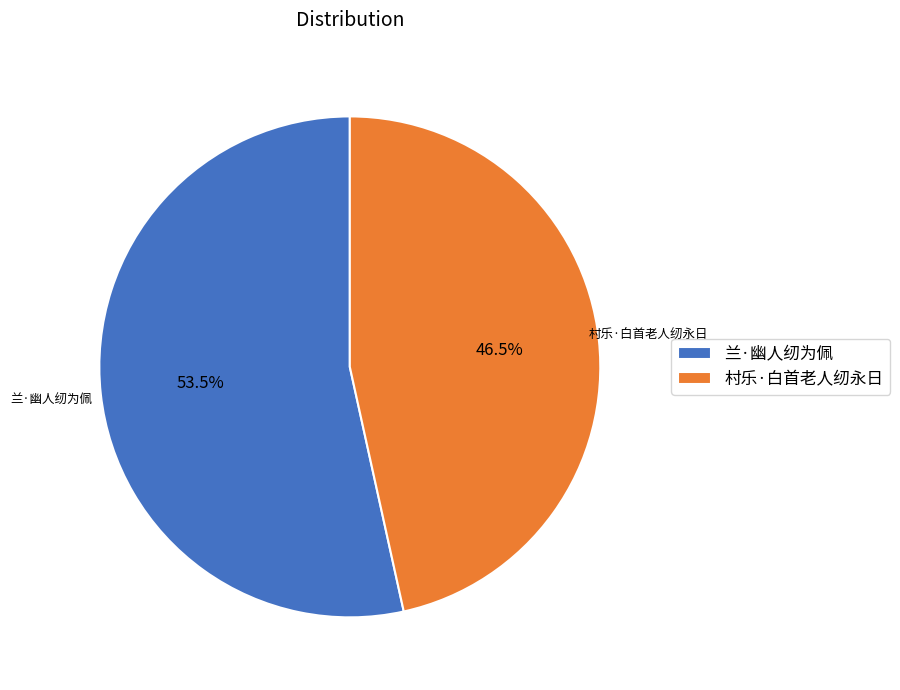

Rank the categories by value from highest to lowest.

兰·幽人纫为佩, 村乐·白首老人纫永日